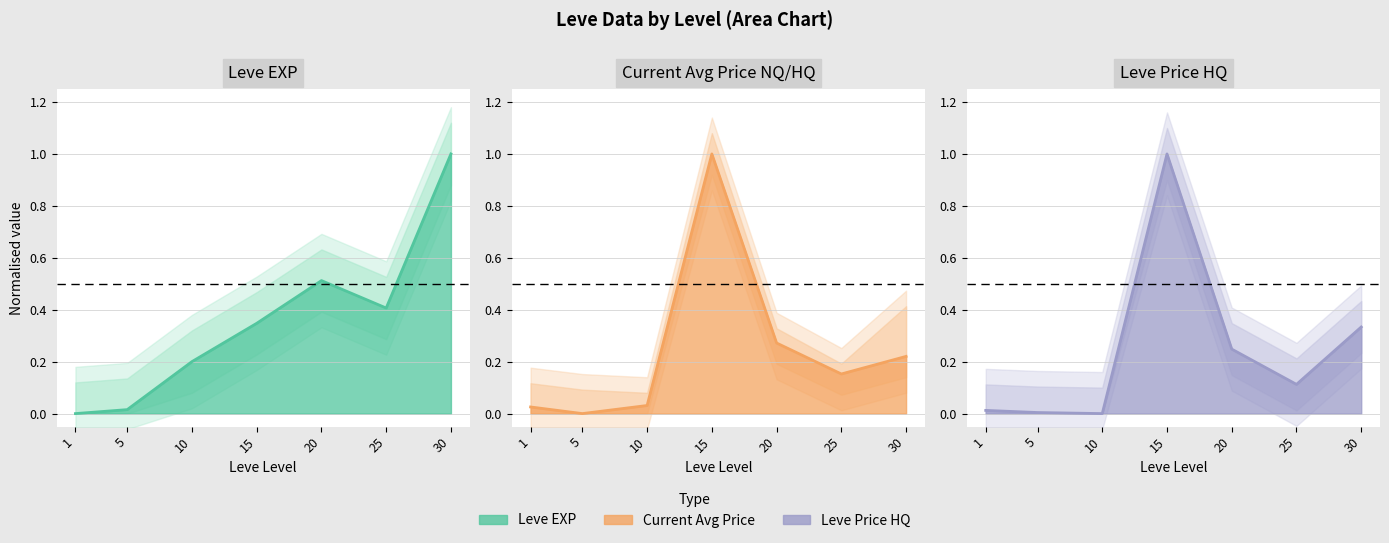

The Leve Price HQ (line) series shows 0.0 at 5. True or false?

True